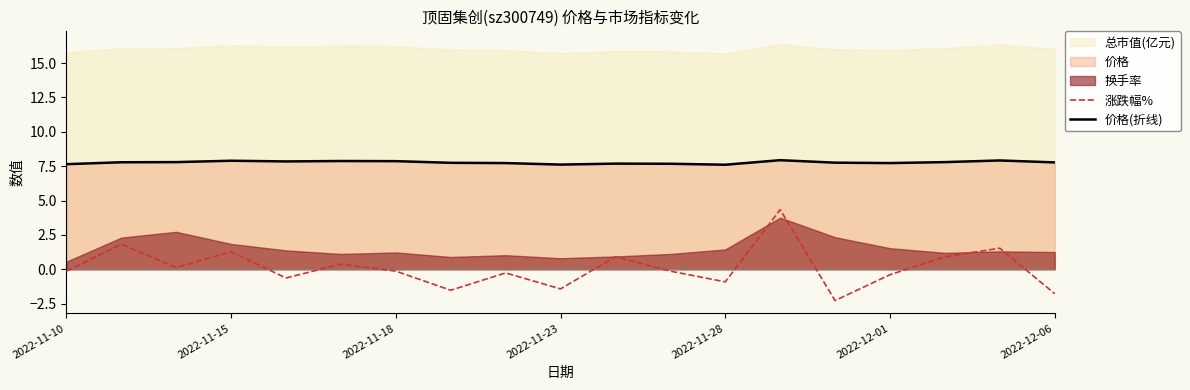

The 涨跌幅% series shows -2.2 at 7. True or false?

False